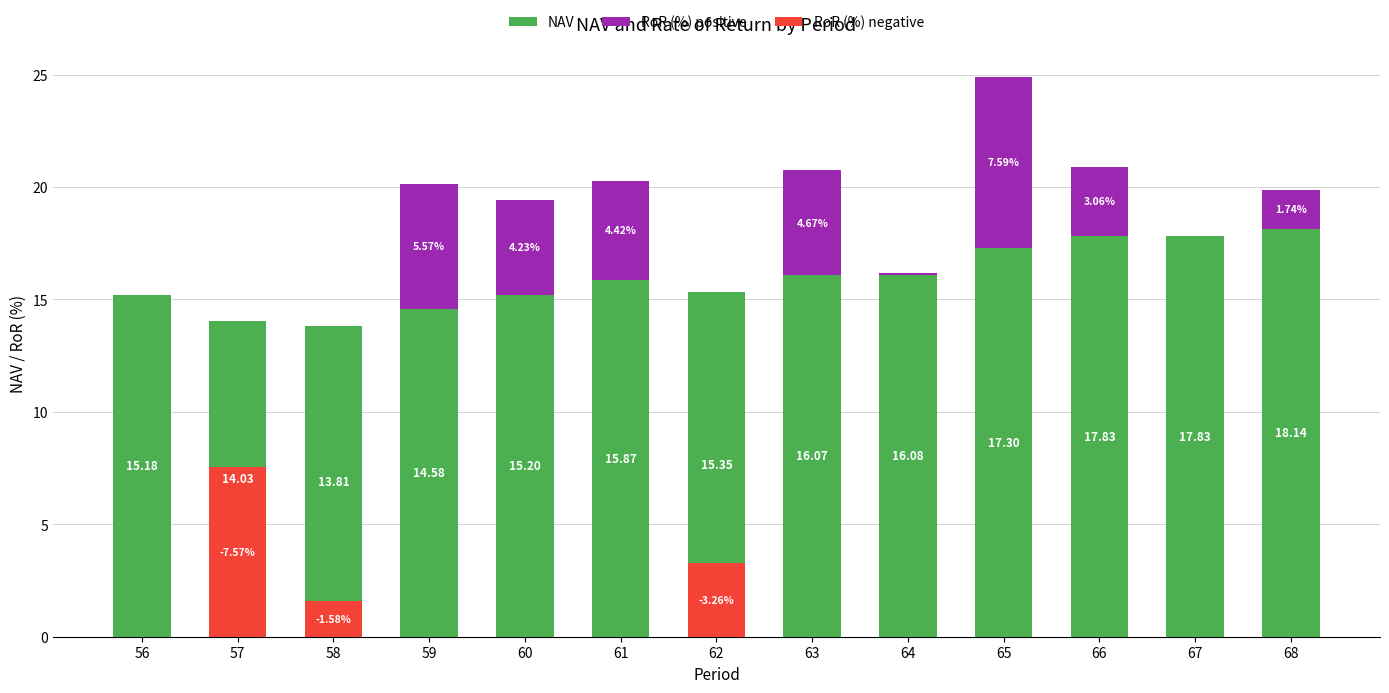

Which series has the largest range (max minus min)?

RoR (%) positive